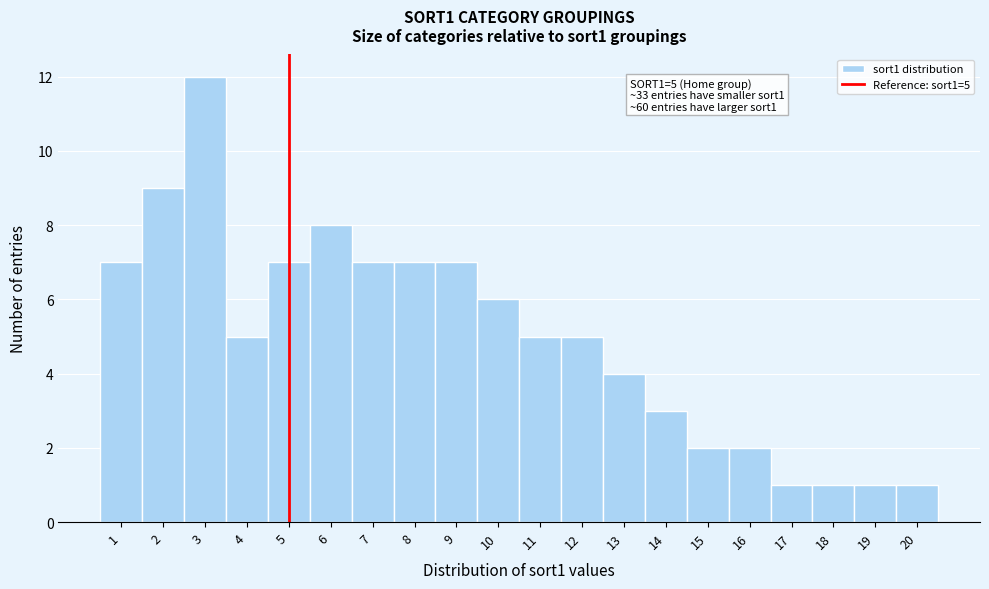

Over which range of the x-axis is the bar tallest?

2.5 to 3.5